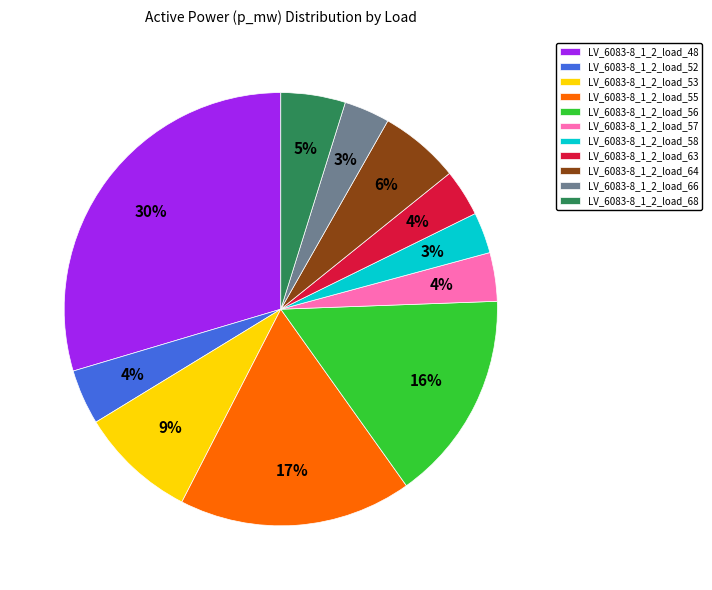

To the nearest percent, what portion does LV_6083-8_1_2_load_66 represent?

3%